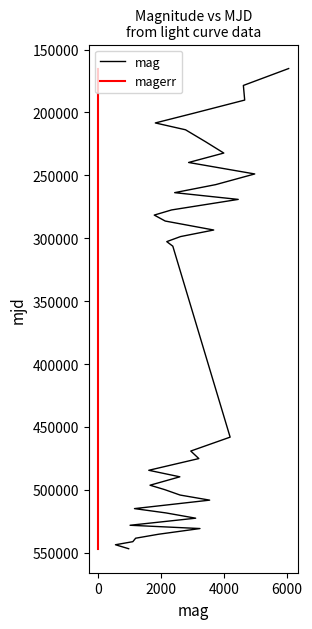

True or false: magerr and mag intersect in this chart.

False